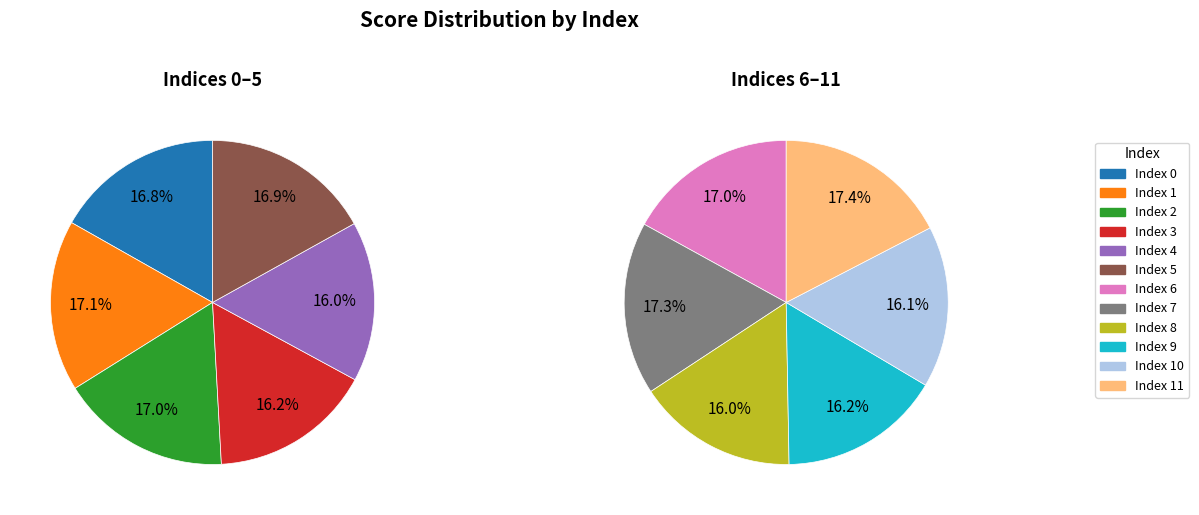

What is the smallest slice in the pie chart?

4